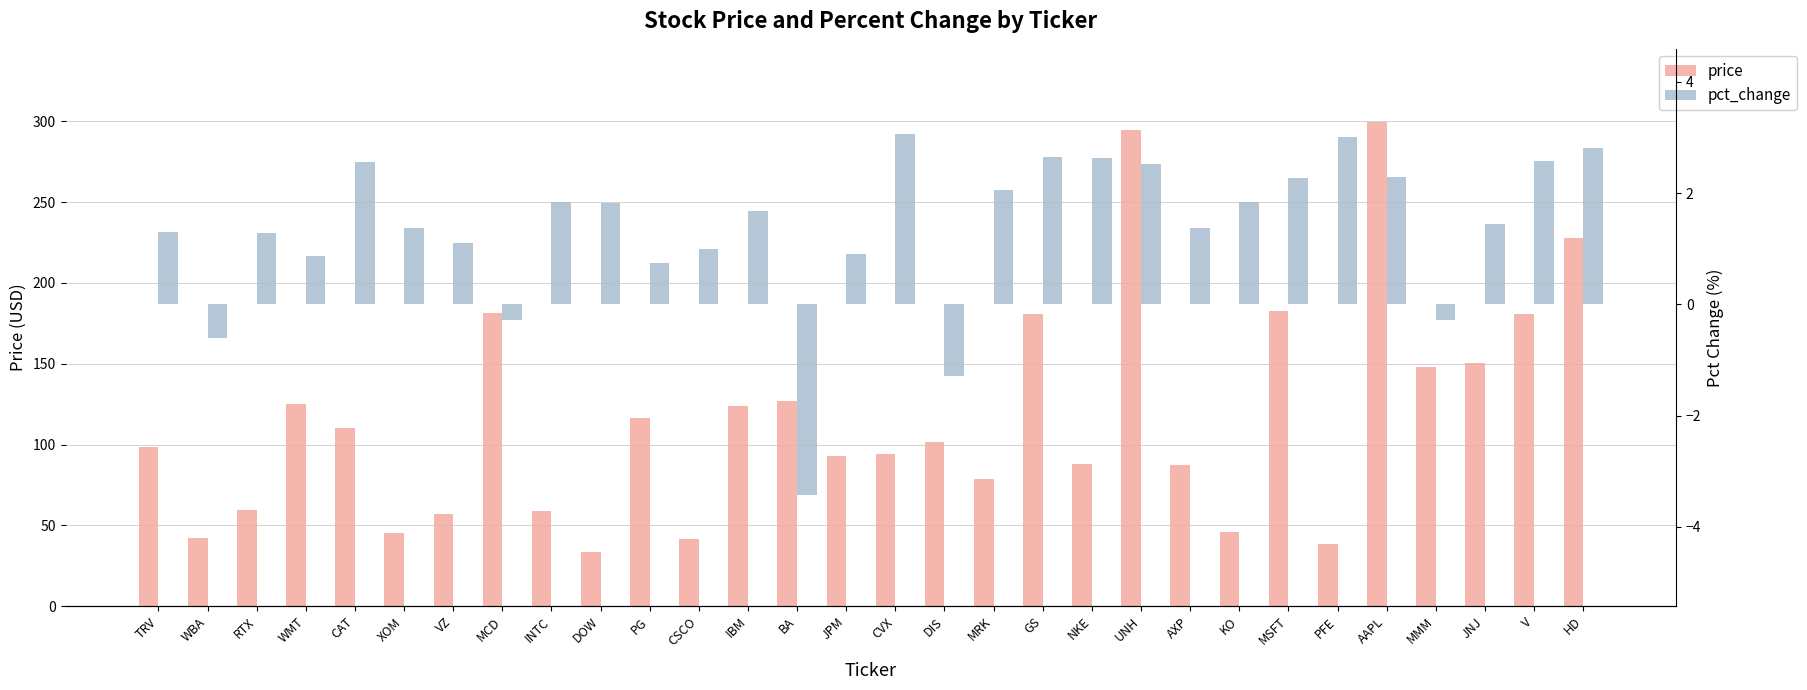

Rank the categories by price value from lowest to highest.

DOW, PFE, CSCO, WBA, XOM, KO, VZ, INTC, RTX, MRK, AXP, NKE, JPM, CVX, TRV, DIS, CAT, PG, IBM, WMT, BA, MMM, JNJ, GS, V, MCD, MSFT, HD, UNH, AAPL